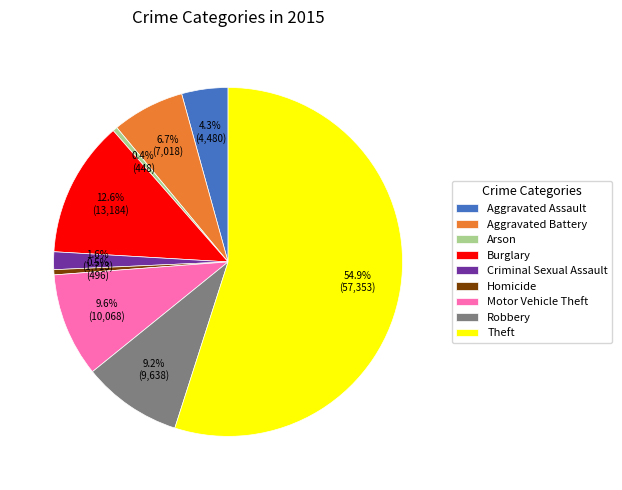

Does Theft represent more than half of the total?

Yes